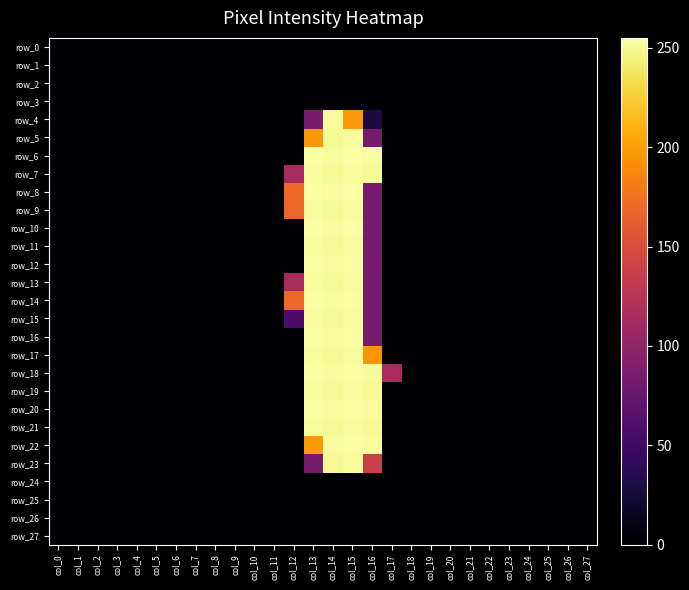

Reading left to right, transcribe all the data shown in this chart.

row_0: col_0=0	col_1=0	col_2=0	col_3=0	col_4=0	col_5=0	col_6=0	col_7=0	col_8=0	col_9=0	col_10=0	col_11=0	col_12=0	col_13=0	col_14=0	col_15=0	col_16=0	col_17=0	col_18=0	col_19=0	col_20=0	col_21=0	col_22=0	col_23=0	col_24=0	col_25=0	col_26=0	col_27=0
row_1: col_0=0	col_1=0	col_2=0	col_3=0	col_4=0	col_5=0	col_6=0	col_7=0	col_8=0	col_9=0	col_10=0	col_11=0	col_12=0	col_13=0	col_14=0	col_15=0	col_16=0	col_17=0	col_18=0	col_19=0	col_20=0	col_21=0	col_22=0	col_23=0	col_24=0	col_25=0	col_26=0	col_27=0
row_2: col_0=0	col_1=0	col_2=0	col_3=0	col_4=0	col_5=0	col_6=0	col_7=0	col_8=0	col_9=0	col_10=0	col_11=0	col_12=0	col_13=0	col_14=0	col_15=0	col_16=0	col_17=0	col_18=0	col_19=0	col_20=0	col_21=0	col_22=0	col_23=0	col_24=0	col_25=0	col_26=0	col_27=0
row_3: col_0=0	col_1=0	col_2=0	col_3=0	col_4=0	col_5=0	col_6=0	col_7=0	col_8=0	col_9=0	col_10=0	col_11=0	col_12=0	col_13=0	col_14=0	col_15=0	col_16=0	col_17=0	col_18=0	col_19=0	col_20=0	col_21=0	col_22=0	col_23=0	col_24=0	col_25=0	col_26=0	col_27=0
row_4: col_0=0	col_1=0	col_2=0	col_3=0	col_4=0	col_5=0	col_6=0	col_7=0	col_8=0	col_9=0	col_10=0	col_11=0	col_12=0	col_13=85	col_14=253	col_15=198	col_16=28	col_17=0	col_18=0	col_19=0	col_20=0	col_21=0	col_22=0	col_23=0	col_24=0	col_25=0	col_26=0	col_27=0
row_5: col_0=0	col_1=0	col_2=0	col_3=0	col_4=0	col_5=0	col_6=0	col_7=0	col_8=0	col_9=0	col_10=0	col_11=0	col_12=0	col_13=197	col_14=251	col_15=253	col_16=83	col_17=0	col_18=0	col_19=0	col_20=0	col_21=0	col_22=0	col_23=0	col_24=0	col_25=0	col_26=0	col_27=0
row_6: col_0=0	col_1=0	col_2=0	col_3=0	col_4=0	col_5=0	col_6=0	col_7=0	col_8=0	col_9=0	col_10=0	col_11=0	col_12=0	col_13=255	col_14=253	col_15=255	col_16=253	col_17=0	col_18=0	col_19=0	col_20=0	col_21=0	col_22=0	col_23=0	col_24=0	col_25=0	col_26=0	col_27=0
row_7: col_0=0	col_1=0	col_2=0	col_3=0	col_4=0	col_5=0	col_6=0	col_7=0	col_8=0	col_9=0	col_10=0	col_11=0	col_12=114	col_13=253	col_14=251	col_15=253	col_16=251	col_17=0	col_18=0	col_19=0	col_20=0	col_21=0	col_22=0	col_23=0	col_24=0	col_25=0	col_26=0	col_27=0
row_8: col_0=0	col_1=0	col_2=0	col_3=0	col_4=0	col_5=0	col_6=0	col_7=0	col_8=0	col_9=0	col_10=0	col_11=0	col_12=170	col_13=255	col_14=253	col_15=255	col_16=84	col_17=0	col_18=0	col_19=0	col_20=0	col_21=0	col_22=0	col_23=0	col_24=0	col_25=0	col_26=0	col_27=0
row_9: col_0=0	col_1=0	col_2=0	col_3=0	col_4=0	col_5=0	col_6=0	col_7=0	col_8=0	col_9=0	col_10=0	col_11=0	col_12=168	col_13=253	col_14=251	col_15=253	col_16=83	col_17=0	col_18=0	col_19=0	col_20=0	col_21=0	col_22=0	col_23=0	col_24=0	col_25=0	col_26=0	col_27=0
row_10: col_0=0	col_1=0	col_2=0	col_3=0	col_4=0	col_5=0	col_6=0	col_7=0	col_8=0	col_9=0	col_10=0	col_11=0	col_12=0	col_13=255	col_14=253	col_15=255	col_16=84	col_17=0	col_18=0	col_19=0	col_20=0	col_21=0	col_22=0	col_23=0	col_24=0	col_25=0	col_26=0	col_27=0
row_11: col_0=0	col_1=0	col_2=0	col_3=0	col_4=0	col_5=0	col_6=0	col_7=0	col_8=0	col_9=0	col_10=0	col_11=0	col_12=0	col_13=253	col_14=251	col_15=253	col_16=83	col_17=0	col_18=0	col_19=0	col_20=0	col_21=0	col_22=0	col_23=0	col_24=0	col_25=0	col_26=0	col_27=0
row_12: col_0=0	col_1=0	col_2=0	col_3=0	col_4=0	col_5=0	col_6=0	col_7=0	col_8=0	col_9=0	col_10=0	col_11=0	col_12=0	col_13=254	col_14=253	col_15=254	col_16=84	col_17=0	col_18=0	col_19=0	col_20=0	col_21=0	col_22=0	col_23=0	col_24=0	col_25=0	col_26=0	col_27=0
row_13: col_0=0	col_1=0	col_2=0	col_3=0	col_4=0	col_5=0	col_6=0	col_7=0	col_8=0	col_9=0	col_10=0	col_11=0	col_12=114	col_13=253	col_14=251	col_15=253	col_16=83	col_17=0	col_18=0	col_19=0	col_20=0	col_21=0	col_22=0	col_23=0	col_24=0	col_25=0	col_26=0	col_27=0
row_14: col_0=0	col_1=0	col_2=0	col_3=0	col_4=0	col_5=0	col_6=0	col_7=0	col_8=0	col_9=0	col_10=0	col_11=0	col_12=169	col_13=254	col_14=253	col_15=254	col_16=84	col_17=0	col_18=0	col_19=0	col_20=0	col_21=0	col_22=0	col_23=0	col_24=0	col_25=0	col_26=0	col_27=0
row_15: col_0=0	col_1=0	col_2=0	col_3=0	col_4=0	col_5=0	col_6=0	col_7=0	col_8=0	col_9=0	col_10=0	col_11=0	col_12=56	col_13=253	col_14=251	col_15=253	col_16=83	col_17=0	col_18=0	col_19=0	col_20=0	col_21=0	col_22=0	col_23=0	col_24=0	col_25=0	col_26=0	col_27=0
row_16: col_0=0	col_1=0	col_2=0	col_3=0	col_4=0	col_5=0	col_6=0	col_7=0	col_8=0	col_9=0	col_10=0	col_11=0	col_12=0	col_13=254	col_14=253	col_15=254	col_16=84	col_17=0	col_18=0	col_19=0	col_20=0	col_21=0	col_22=0	col_23=0	col_24=0	col_25=0	col_26=0	col_27=0
row_17: col_0=0	col_1=0	col_2=0	col_3=0	col_4=0	col_5=0	col_6=0	col_7=0	col_8=0	col_9=0	col_10=0	col_11=0	col_12=0	col_13=253	col_14=251	col_15=253	col_16=196	col_17=0	col_18=0	col_19=0	col_20=0	col_21=0	col_22=0	col_23=0	col_24=0	col_25=0	col_26=0	col_27=0
row_18: col_0=0	col_1=0	col_2=0	col_3=0	col_4=0	col_5=0	col_6=0	col_7=0	col_8=0	col_9=0	col_10=0	col_11=0	col_12=0	col_13=254	col_14=253	col_15=254	col_16=253	col_17=114	col_18=0	col_19=0	col_20=0	col_21=0	col_22=0	col_23=0	col_24=0	col_25=0	col_26=0	col_27=0
row_19: col_0=0	col_1=0	col_2=0	col_3=0	col_4=0	col_5=0	col_6=0	col_7=0	col_8=0	col_9=0	col_10=0	col_11=0	col_12=0	col_13=253	col_14=251	col_15=253	col_16=251	col_17=0	col_18=0	col_19=0	col_20=0	col_21=0	col_22=0	col_23=0	col_24=0	col_25=0	col_26=0	col_27=0
row_20: col_0=0	col_1=0	col_2=0	col_3=0	col_4=0	col_5=0	col_6=0	col_7=0	col_8=0	col_9=0	col_10=0	col_11=0	col_12=0	col_13=254	col_14=253	col_15=254	col_16=253	col_17=0	col_18=0	col_19=0	col_20=0	col_21=0	col_22=0	col_23=0	col_24=0	col_25=0	col_26=0	col_27=0
row_21: col_0=0	col_1=0	col_2=0	col_3=0	col_4=0	col_5=0	col_6=0	col_7=0	col_8=0	col_9=0	col_10=0	col_11=0	col_12=0	col_13=253	col_14=251	col_15=253	col_16=251	col_17=0	col_18=0	col_19=0	col_20=0	col_21=0	col_22=0	col_23=0	col_24=0	col_25=0	col_26=0	col_27=0
row_22: col_0=0	col_1=0	col_2=0	col_3=0	col_4=0	col_5=0	col_6=0	col_7=0	col_8=0	col_9=0	col_10=0	col_11=0	col_12=0	col_13=198	col_14=253	col_15=254	col_16=253	col_17=0	col_18=0	col_19=0	col_20=0	col_21=0	col_22=0	col_23=0	col_24=0	col_25=0	col_26=0	col_27=0
row_23: col_0=0	col_1=0	col_2=0	col_3=0	col_4=0	col_5=0	col_6=0	col_7=0	col_8=0	col_9=0	col_10=0	col_11=0	col_12=0	col_13=85	col_14=251	col_15=253	col_16=138	col_17=0	col_18=0	col_19=0	col_20=0	col_21=0	col_22=0	col_23=0	col_24=0	col_25=0	col_26=0	col_27=0
row_24: col_0=0	col_1=0	col_2=0	col_3=0	col_4=0	col_5=0	col_6=0	col_7=0	col_8=0	col_9=0	col_10=0	col_11=0	col_12=0	col_13=0	col_14=0	col_15=0	col_16=0	col_17=0	col_18=0	col_19=0	col_20=0	col_21=0	col_22=0	col_23=0	col_24=0	col_25=0	col_26=0	col_27=0
row_25: col_0=0	col_1=0	col_2=0	col_3=0	col_4=0	col_5=0	col_6=0	col_7=0	col_8=0	col_9=0	col_10=0	col_11=0	col_12=0	col_13=0	col_14=0	col_15=0	col_16=0	col_17=0	col_18=0	col_19=0	col_20=0	col_21=0	col_22=0	col_23=0	col_24=0	col_25=0	col_26=0	col_27=0
row_26: col_0=0	col_1=0	col_2=0	col_3=0	col_4=0	col_5=0	col_6=0	col_7=0	col_8=0	col_9=0	col_10=0	col_11=0	col_12=0	col_13=0	col_14=0	col_15=0	col_16=0	col_17=0	col_18=0	col_19=0	col_20=0	col_21=0	col_22=0	col_23=0	col_24=0	col_25=0	col_26=0	col_27=0
row_27: col_0=0	col_1=0	col_2=0	col_3=0	col_4=0	col_5=0	col_6=0	col_7=0	col_8=0	col_9=0	col_10=0	col_11=0	col_12=0	col_13=0	col_14=0	col_15=0	col_16=0	col_17=0	col_18=0	col_19=0	col_20=0	col_21=0	col_22=0	col_23=0	col_24=0	col_25=0	col_26=0	col_27=0